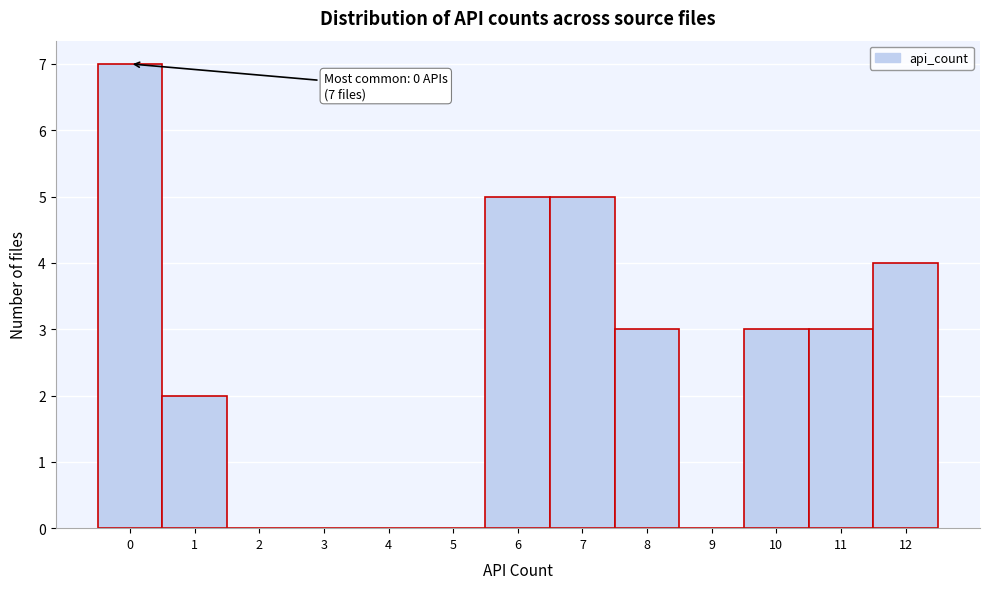

Which range on the x-axis has the tallest bar?

-0.5 to 0.5